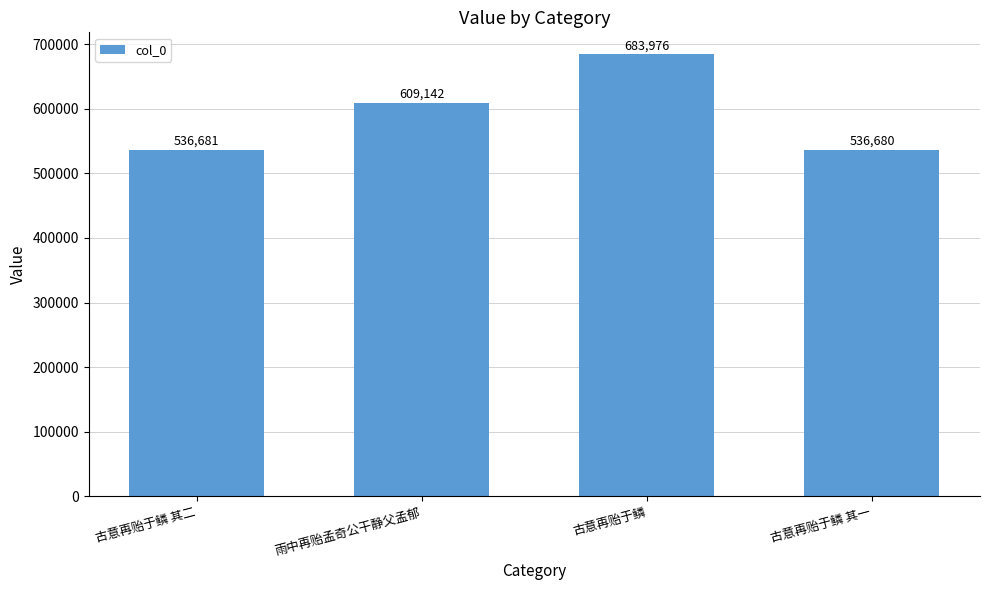

Reading right to left, what are all the values shown in this chart?

536680	683976	609142	536681